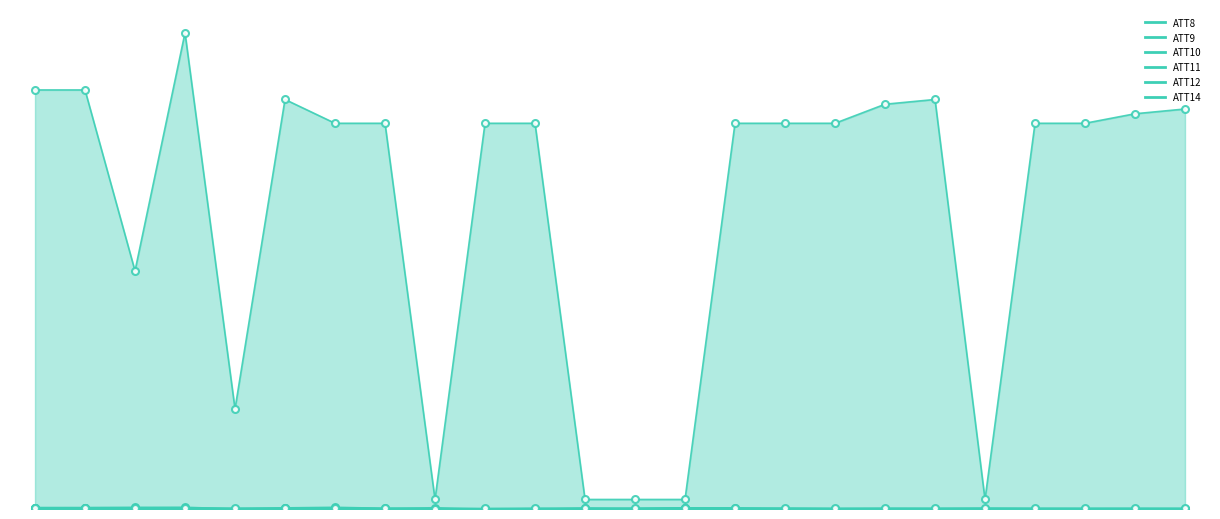

How many data points in ATT9 are above 0?

11